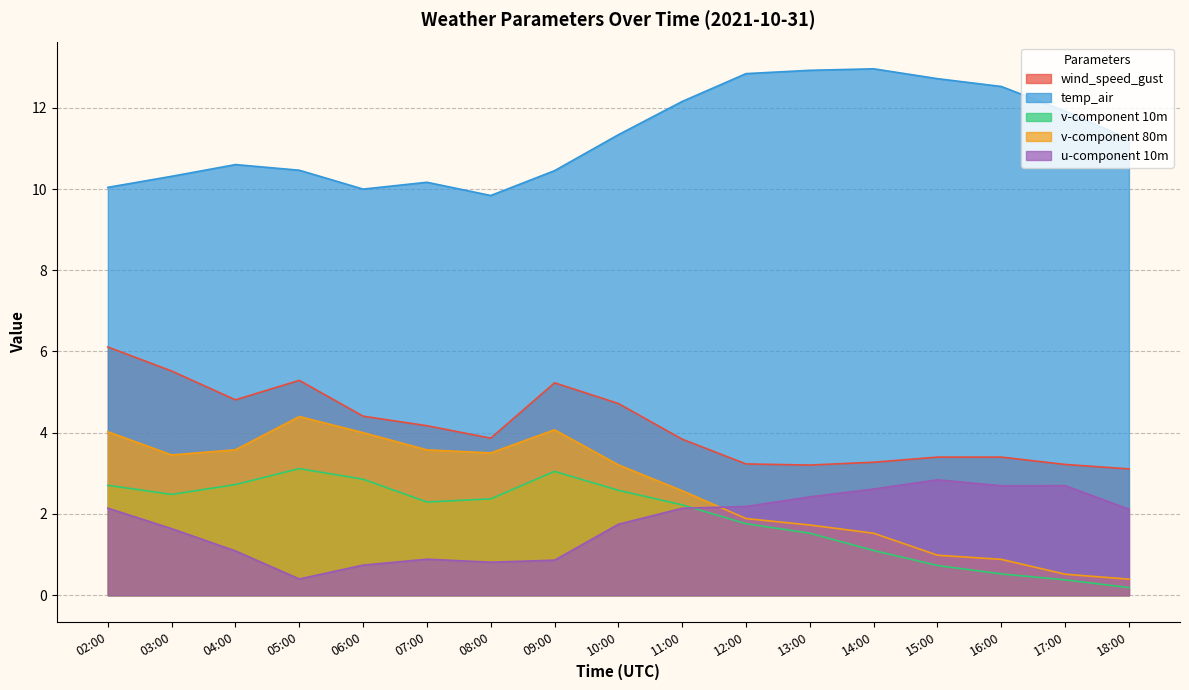

What is the smallest value displayed?

0.2